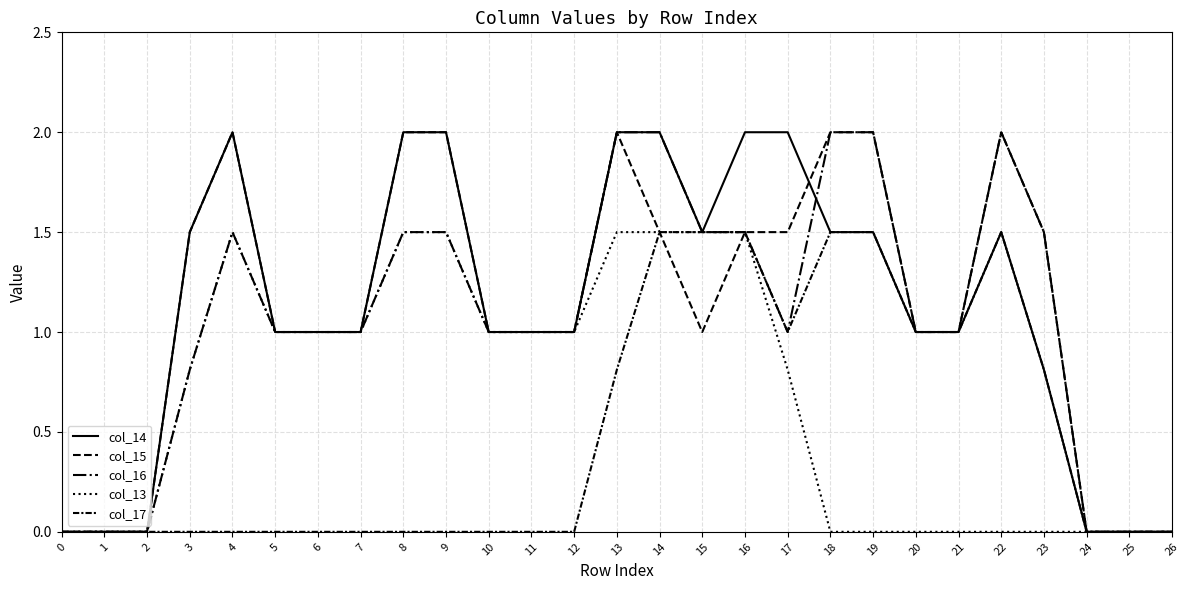

Which series changed the most between 13 and 26?

col_14